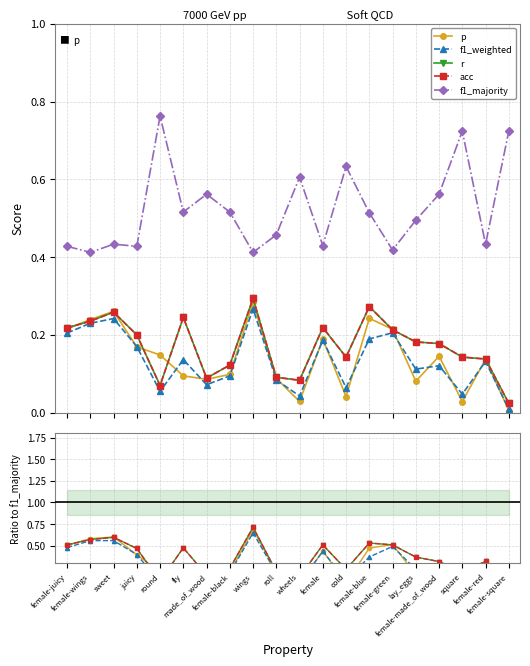

What position from the right is wheels?

10